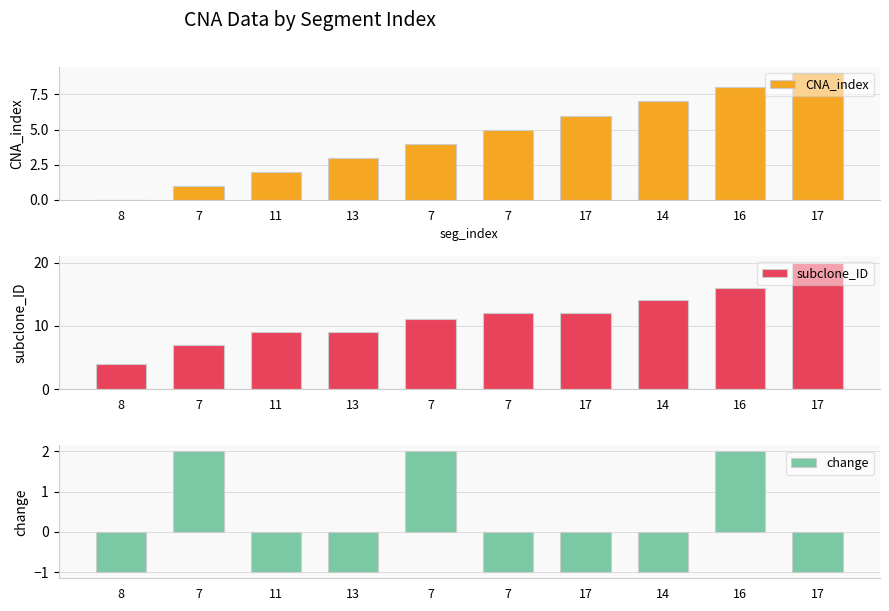

Reading left to right, extract all data points from this chart.

CNA_index: 8=0	7=1	11=2	13=3	7=4	7=5	17=6	14=7	16=8	17=9
subclone_ID: 8=4	7=7	11=9	13=9	7=11	7=12	17=12	14=14	16=16	17=20
change: 8=-1	7=2	11=-1	13=-1	7=2	7=-1	17=-1	14=-1	16=2	17=-1